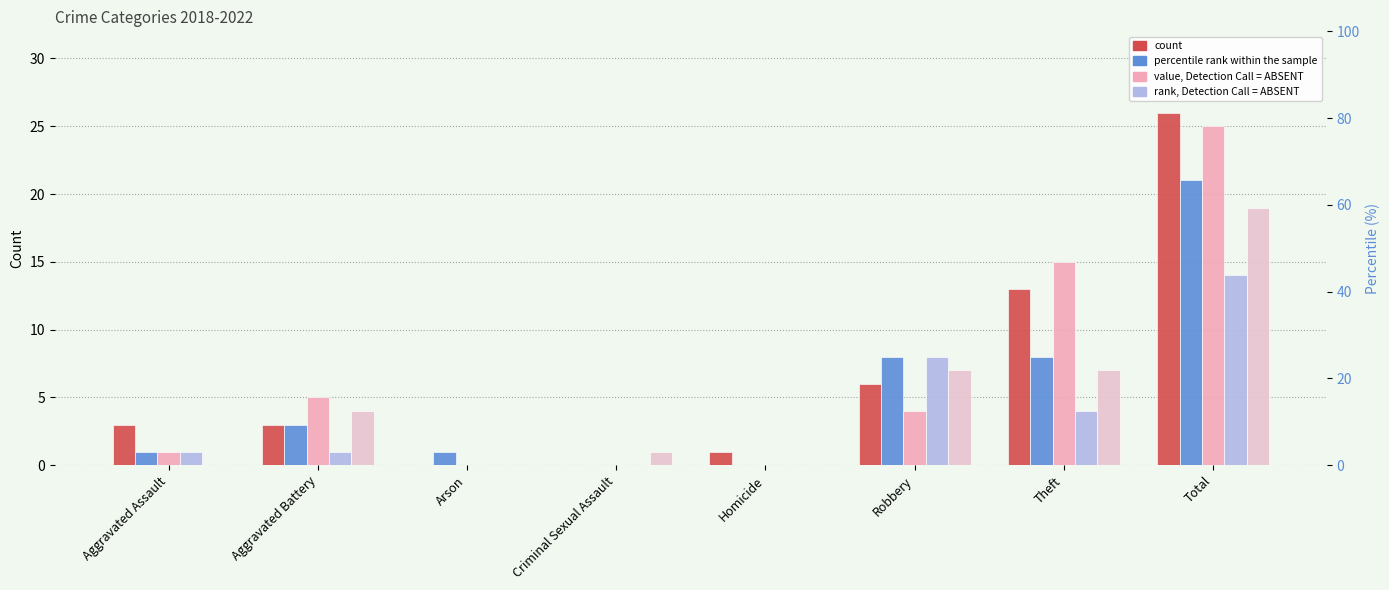

At which label does 2018 first exceed 4?

Aggravated Battery